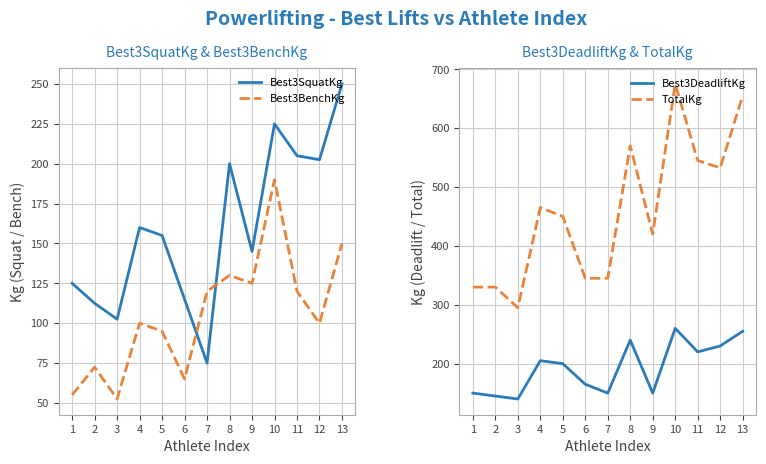

The Best3SquatKg series shows 120.7 at 10. True or false?

False